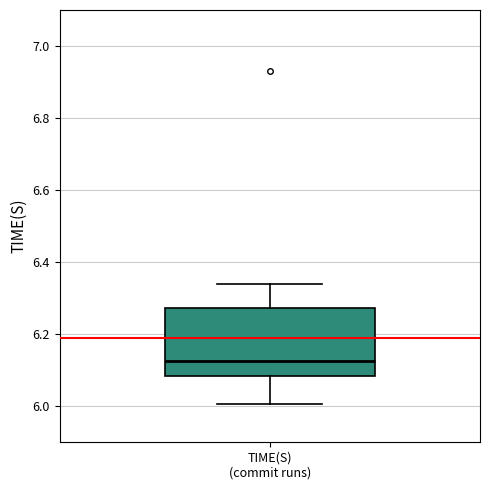

Read this box plot against the y-axis: the position of the median line, the range covered by the box, and the ends of both whiskers. The values are not printed on the chart, so give them approximately, as read against the axis.

median 6.12, box 6.08 to 6.28, whiskers 6.00 to 6.34